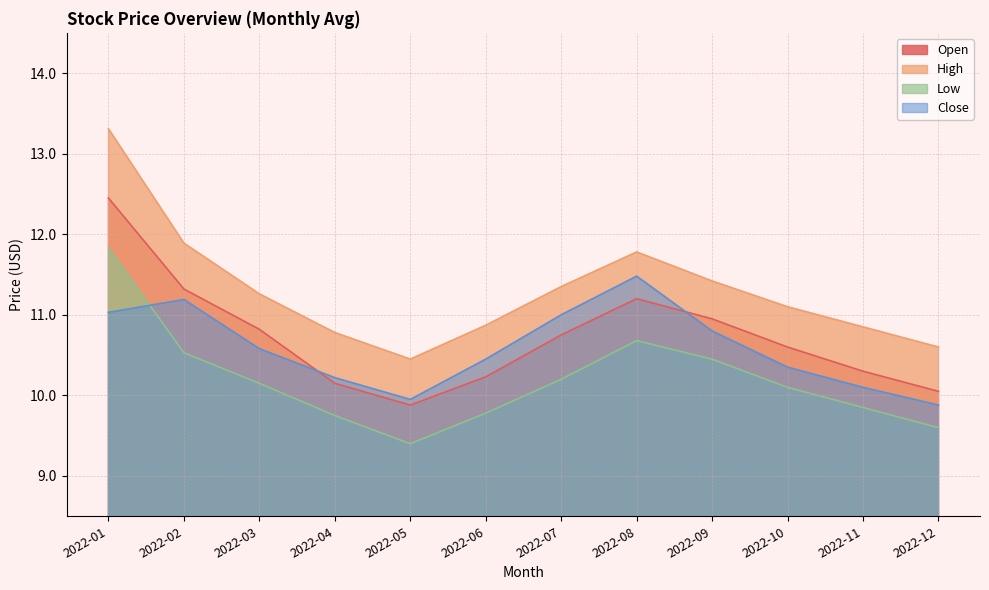

What is the difference between the maximum and minimum values in the Low series?

2.4